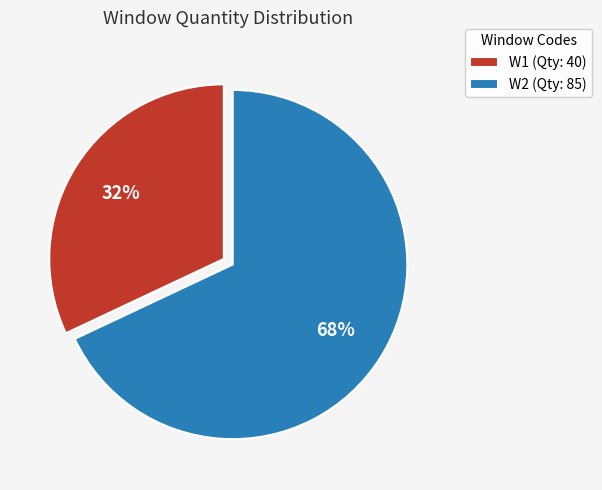

Combined, do W2 and W1 account for over 50%?

Yes